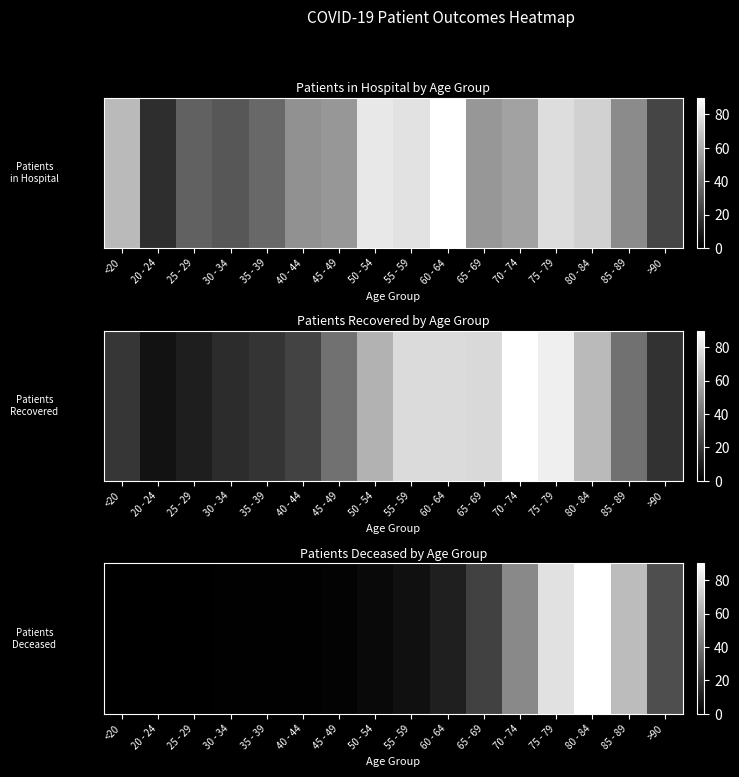

What is the difference between the maximum and second lowest values?

89.9